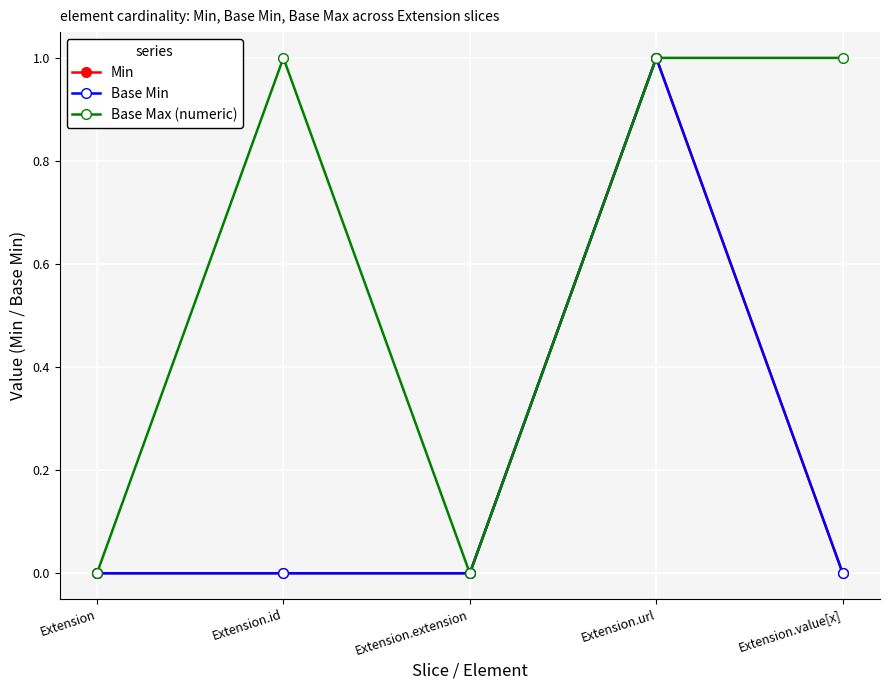

Which has a higher value, Extension or Extension.id?

Extension